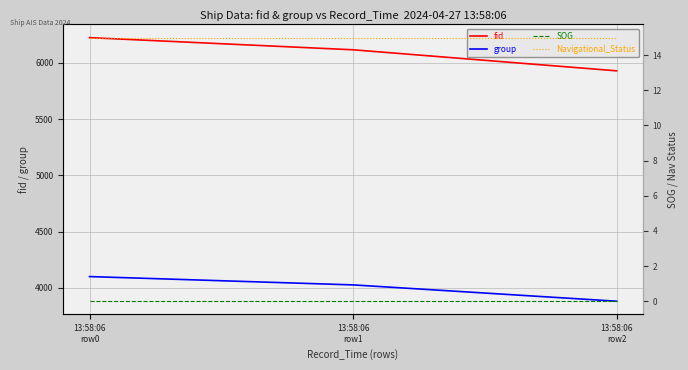

Between 13:58:06
row1 and 13:58:06
row2, which is larger?

13:58:06
row1